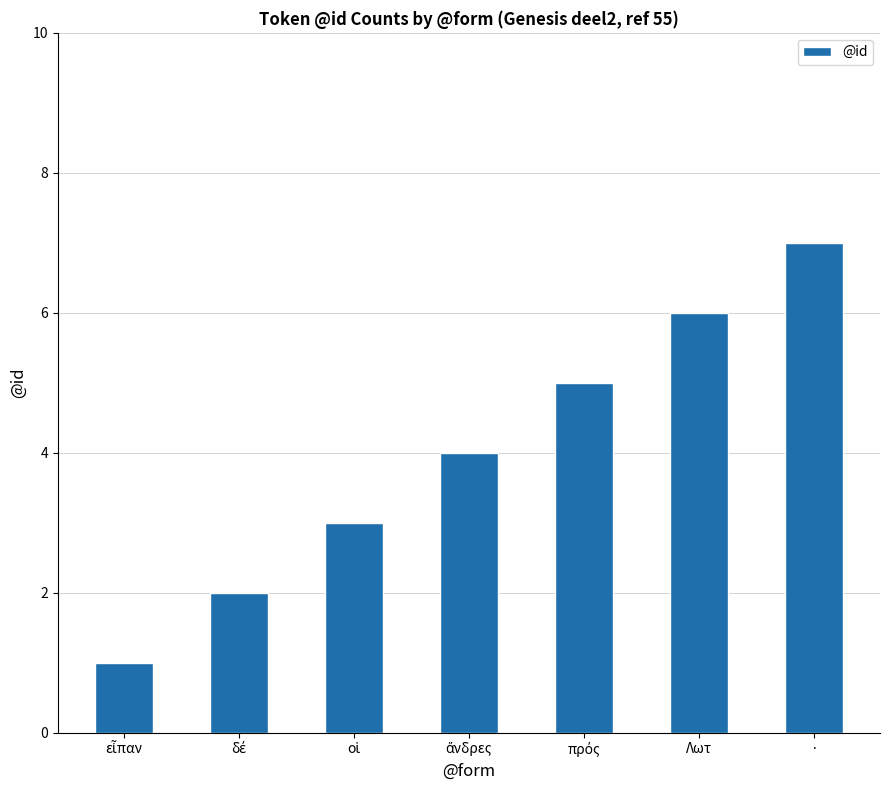

What is the ratio of the value at Λωτ to the value at ·?

0.9